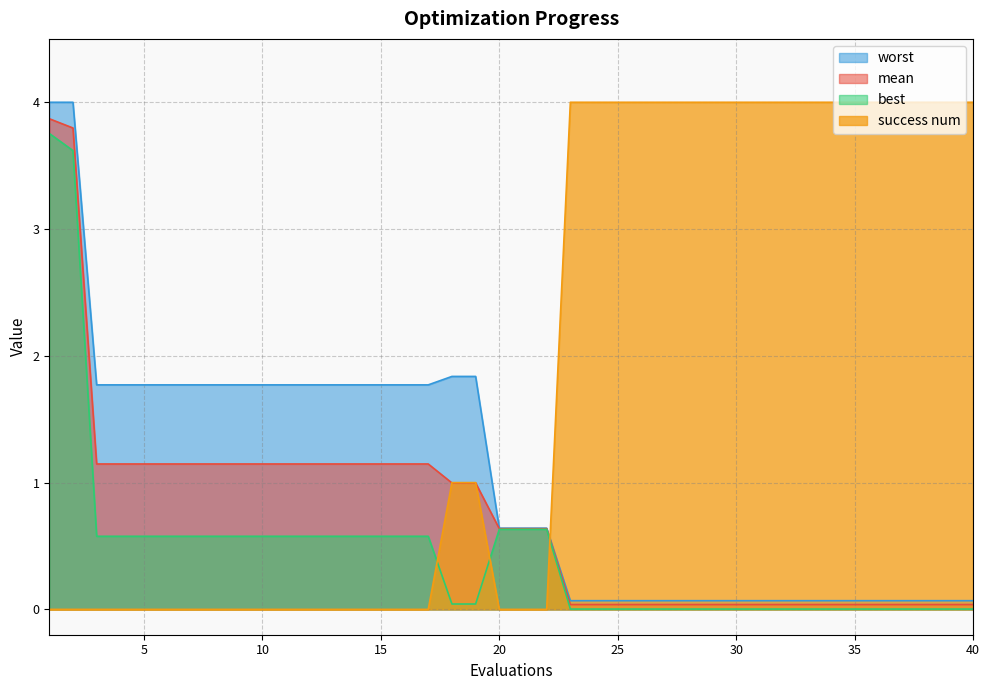

True or false: best has more than 0 interior local peaks.

False